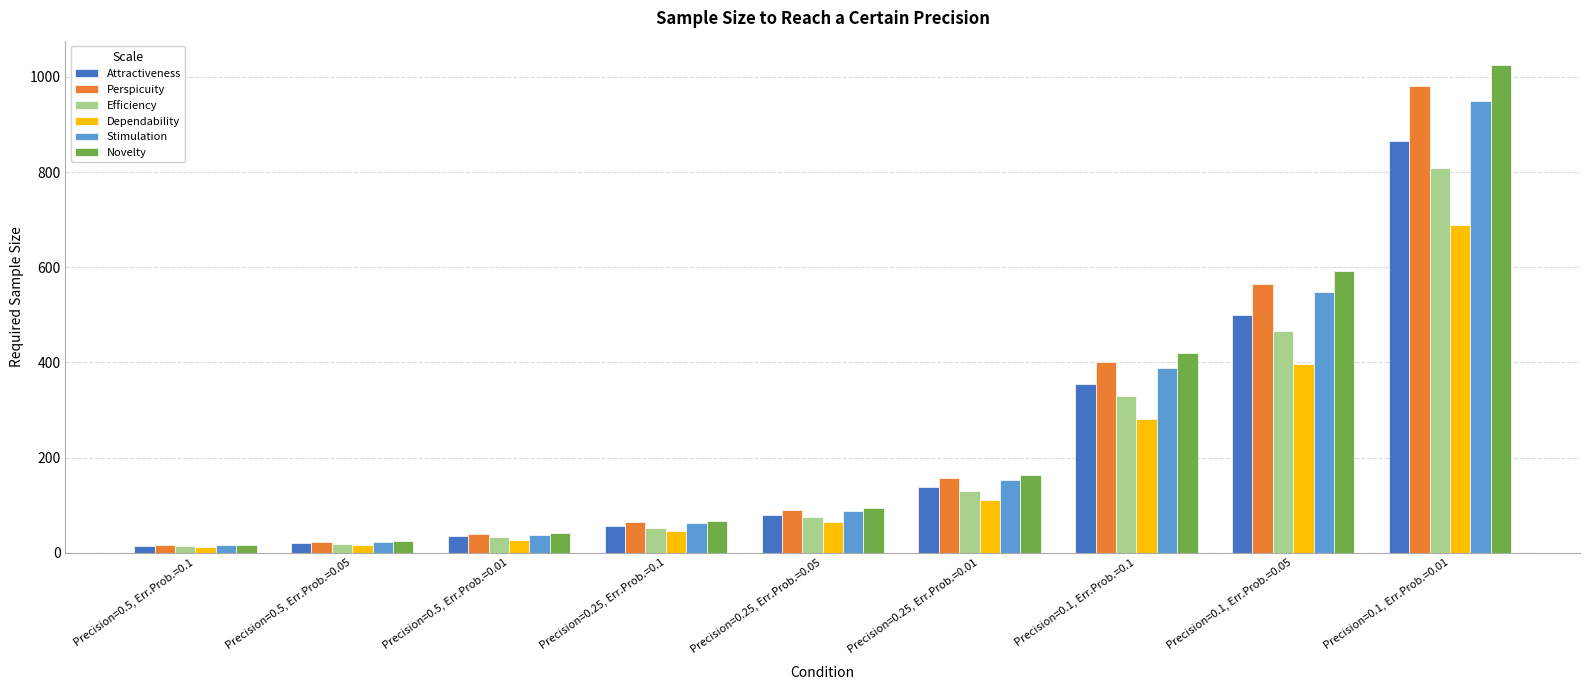

Reading left to right, what are all the values shown in this chart?

Attractiveness: Precision=0.5, Err.Prob.=0.1=14.1	Precision=0.5, Err.Prob.=0.05=20.0	Precision=0.5, Err.Prob.=0.01=34.6	Precision=0.25, Err.Prob.=0.1=56.6	Precision=0.25, Err.Prob.=0.05=79.8	Precision=0.25, Err.Prob.=0.01=138.3	Precision=0.1, Err.Prob.=0.1=353.6	Precision=0.1, Err.Prob.=0.05=499.0	Precision=0.1, Err.Prob.=0.01=864.6
Perspicuity: Precision=0.5, Err.Prob.=0.1=16.0	Precision=0.5, Err.Prob.=0.05=22.6	Precision=0.5, Err.Prob.=0.01=39.2	Precision=0.25, Err.Prob.=0.1=64.1	Precision=0.25, Err.Prob.=0.05=90.5	Precision=0.25, Err.Prob.=0.01=156.8	Precision=0.1, Err.Prob.=0.1=400.7	Precision=0.1, Err.Prob.=0.05=565.5	Precision=0.1, Err.Prob.=0.01=979.8
Efficiency: Precision=0.5, Err.Prob.=0.1=13.2	Precision=0.5, Err.Prob.=0.05=18.6	Precision=0.5, Err.Prob.=0.01=32.3	Precision=0.25, Err.Prob.=0.1=52.8	Precision=0.25, Err.Prob.=0.05=74.6	Precision=0.25, Err.Prob.=0.01=129.2	Precision=0.1, Err.Prob.=0.1=330.2	Precision=0.1, Err.Prob.=0.05=466.0	Precision=0.1, Err.Prob.=0.01=807.4
Dependability: Precision=0.5, Err.Prob.=0.1=11.3	Precision=0.5, Err.Prob.=0.05=15.9	Precision=0.5, Err.Prob.=0.01=27.5	Precision=0.25, Err.Prob.=0.1=45.0	Precision=0.25, Err.Prob.=0.05=63.5	Precision=0.25, Err.Prob.=0.01=110.0	Precision=0.1, Err.Prob.=0.1=281.3	Precision=0.1, Err.Prob.=0.05=396.9	Precision=0.1, Err.Prob.=0.01=687.7
Stimulation: Precision=0.5, Err.Prob.=0.1=15.5	Precision=0.5, Err.Prob.=0.05=21.9	Precision=0.5, Err.Prob.=0.01=38.0	Precision=0.25, Err.Prob.=0.1=62.2	Precision=0.25, Err.Prob.=0.05=87.7	Precision=0.25, Err.Prob.=0.01=152.0	Precision=0.1, Err.Prob.=0.1=388.5	Precision=0.1, Err.Prob.=0.05=548.2	Precision=0.1, Err.Prob.=0.01=949.9
Novelty: Precision=0.5, Err.Prob.=0.1=16.8	Precision=0.5, Err.Prob.=0.05=23.7	Precision=0.5, Err.Prob.=0.01=41.0	Precision=0.25, Err.Prob.=0.1=67.1	Precision=0.25, Err.Prob.=0.05=94.6	Precision=0.25, Err.Prob.=0.01=164.0	Precision=0.1, Err.Prob.=0.1=419.2	Precision=0.1, Err.Prob.=0.05=591.5	Precision=0.1, Err.Prob.=0.01=1024.8